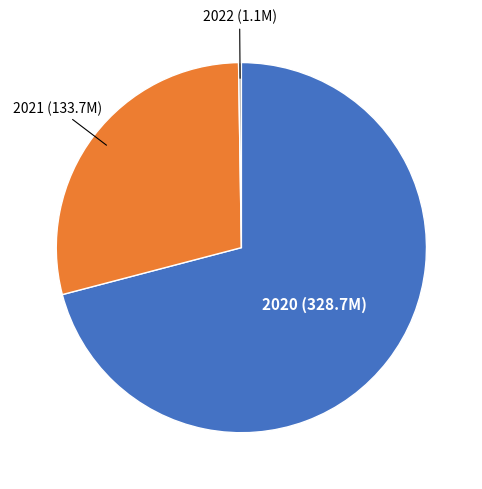

Is there any slice that represents more than half of the pie?

Yes